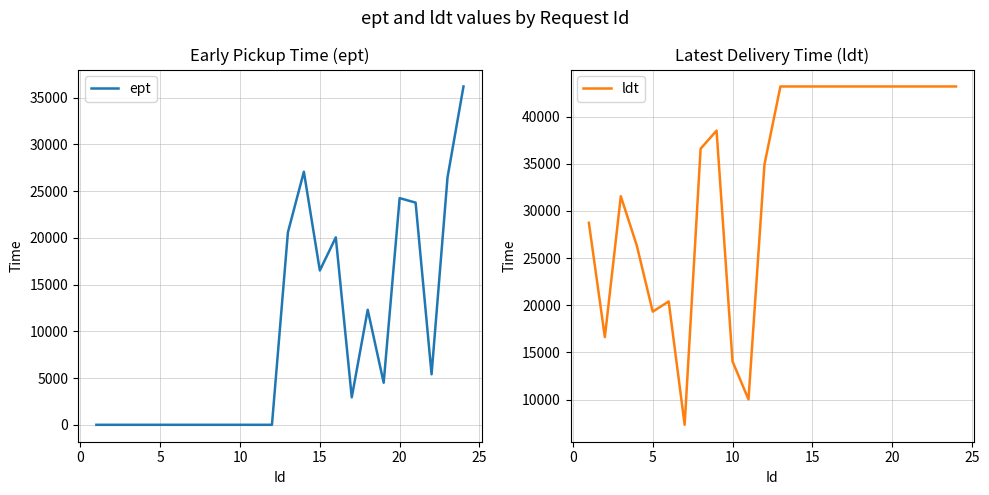

Which series has the largest total across all categories?

ldt